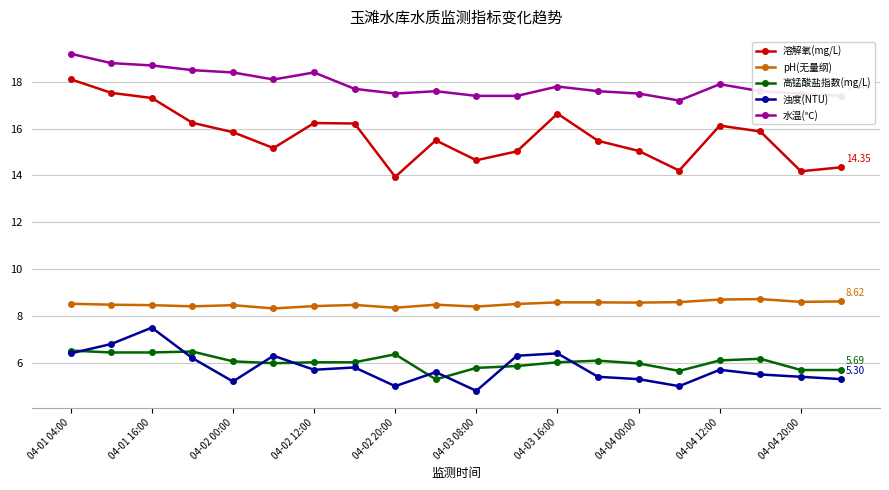

What is the lowest value of the 高锰酸盐指数(mg/L) series?

5.3